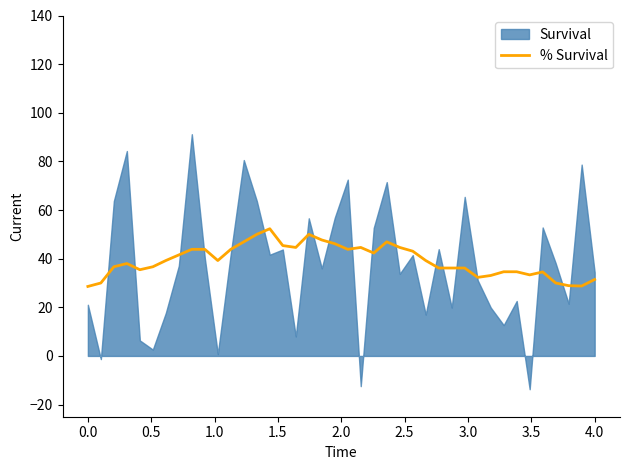

The value at 16 is 70.9. True or false?

False